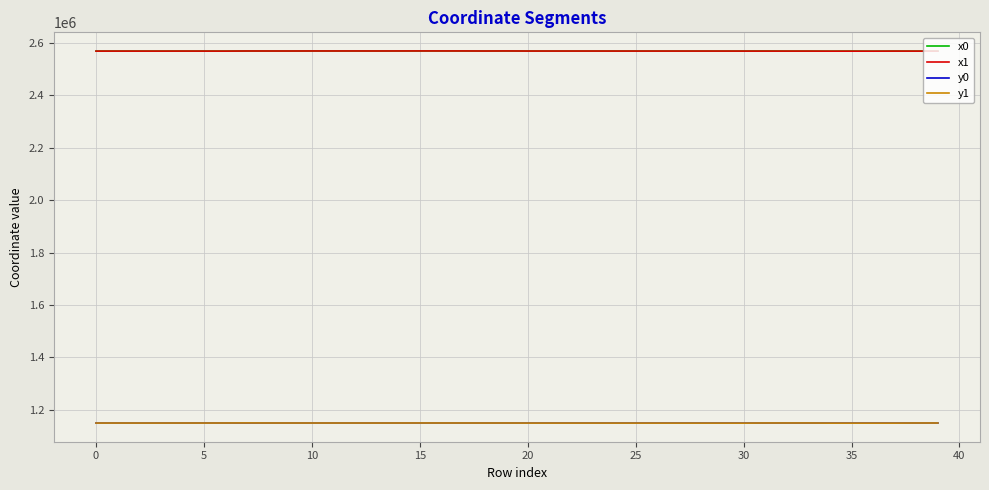

True or false: x1 and y1 cross at least once.

False